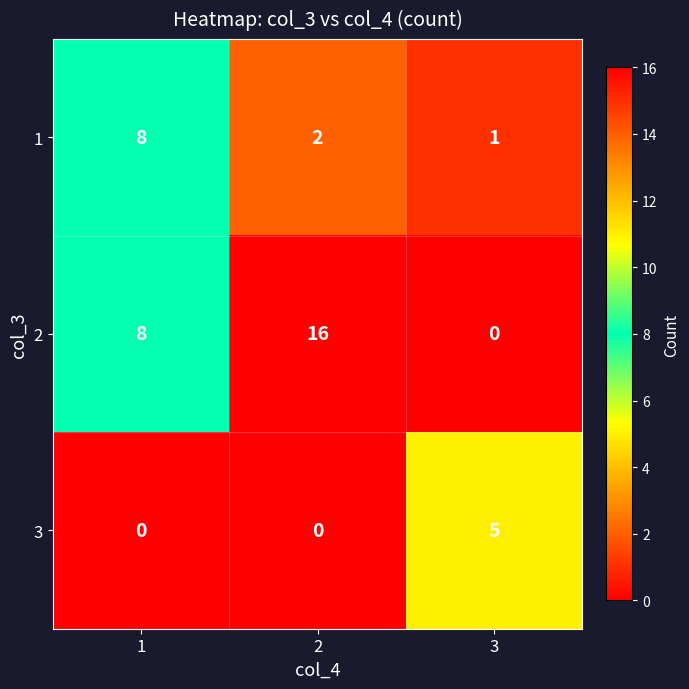

Reading left to right, transcribe all the data shown in this chart.

1: 1=8	2=2	3=1
2: 1=8	2=16	3=0
3: 1=0	2=0	3=5